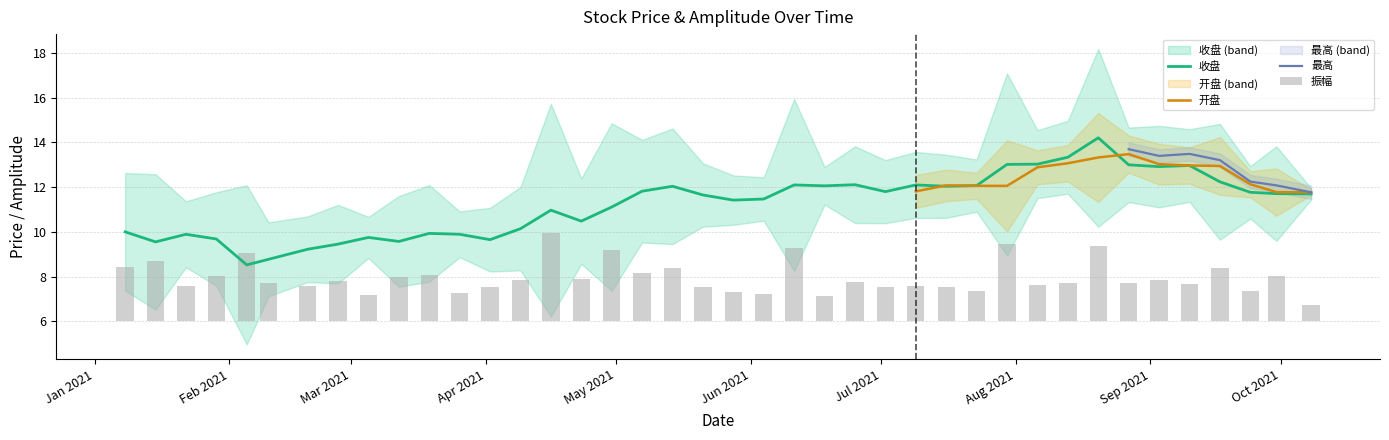

What is the minimum value for 收盘?

8.5